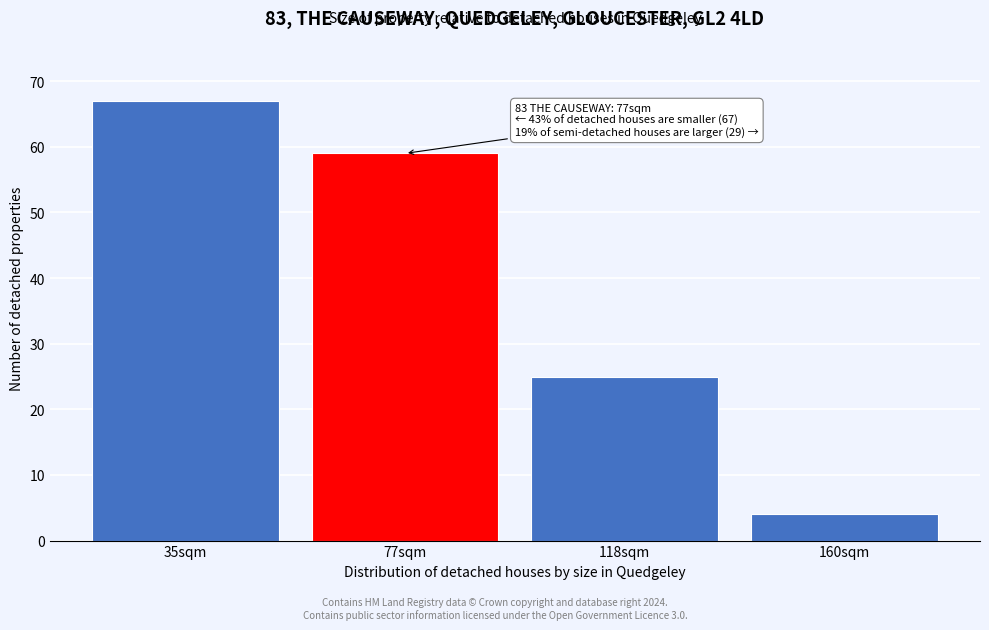

Reading left to right, transcribe all the data shown in this chart.

67	59	25	4